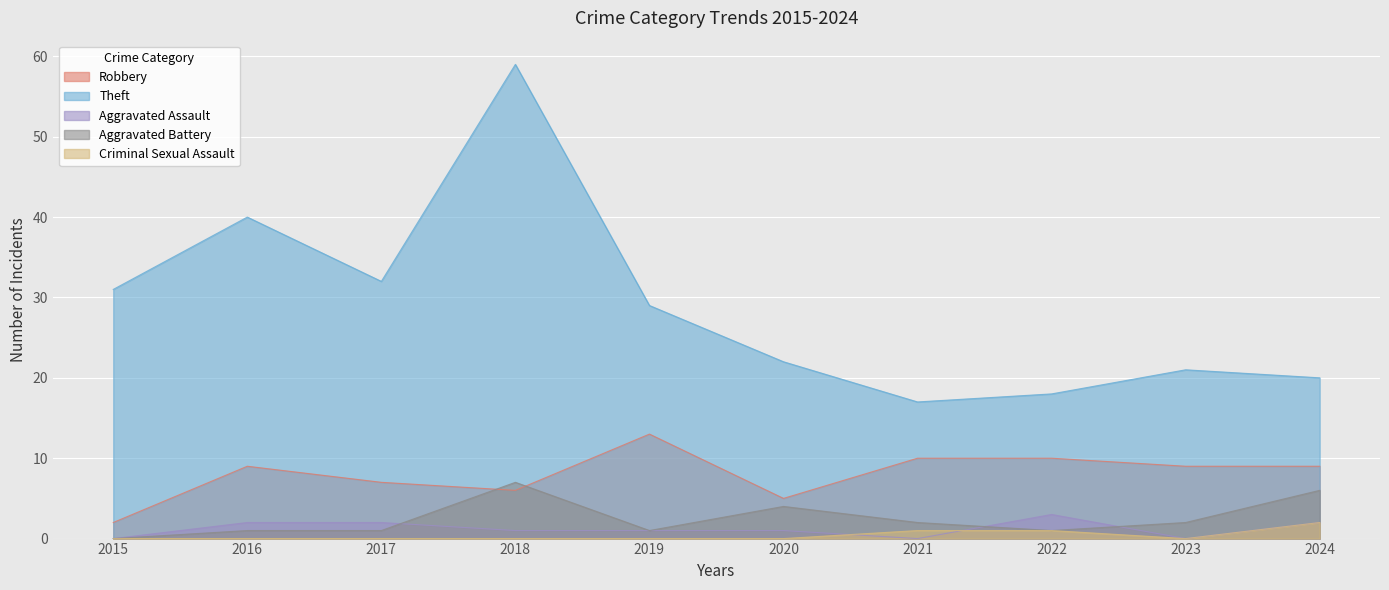

How many Aggravated Assault values are between 0 and 2?

9